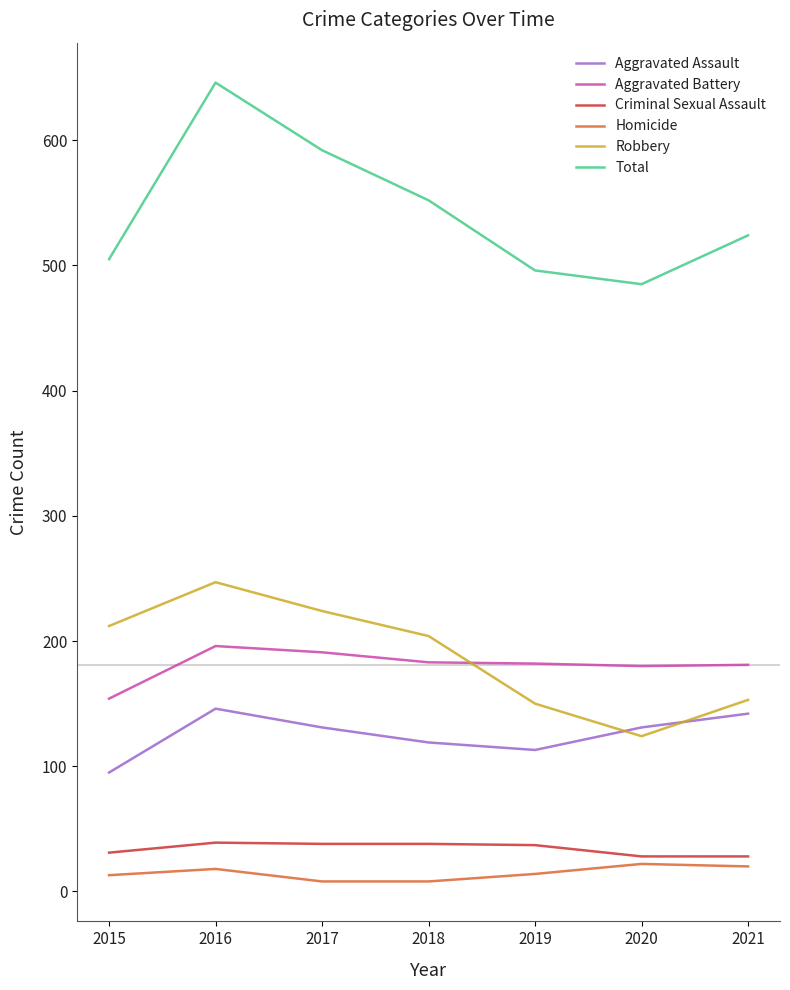

What is the smallest value displayed?

8